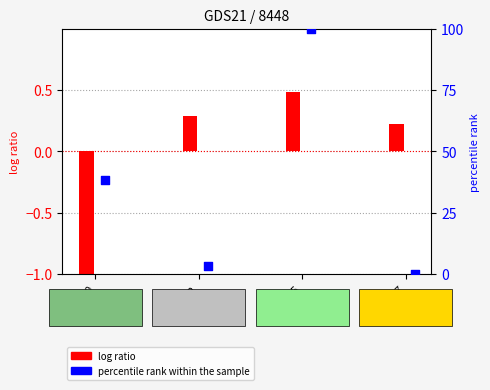

At how many categories does at least one series exceed 61?

1